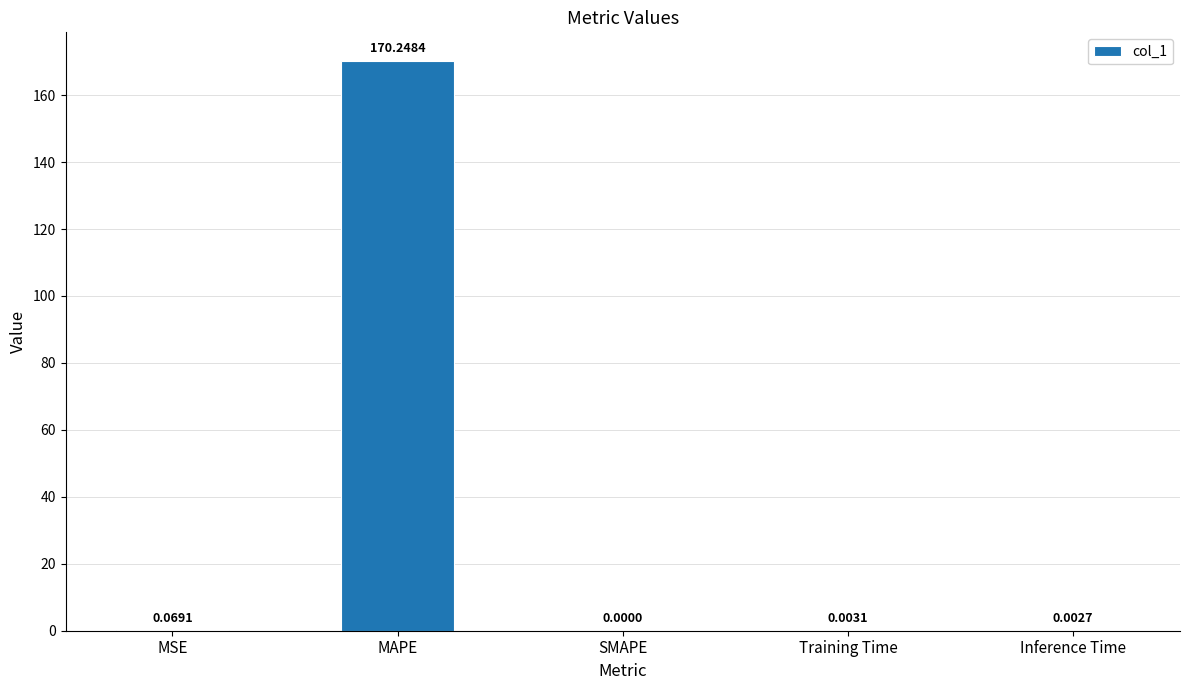

True or false: the data shows 0.0 at Training Time.

True